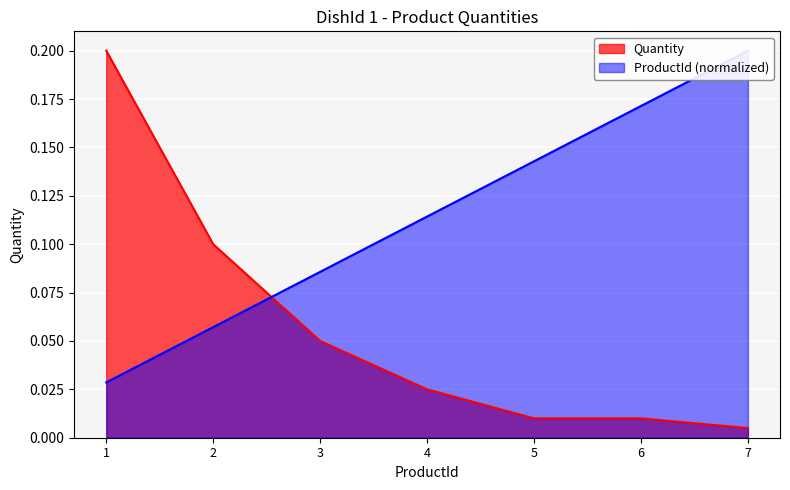

Reading right to left, what are all the values shown in this chart?

ProductId: 7=0.2	6=0.2	5=0.1	4=0.1	3=0.1	2=0.1	1=0.0
Quantity: 7=0.0	6=0.0	5=0.0	4=0.0	3=0.1	2=0.1	1=0.2